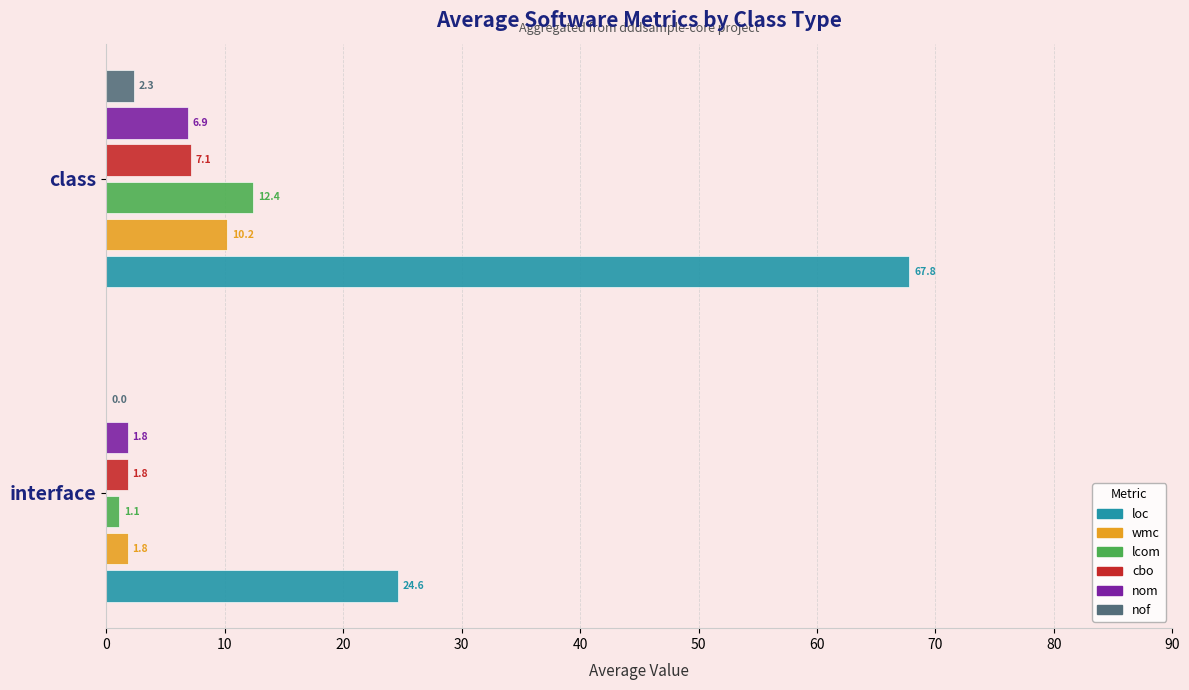

What is the greatest value displayed?

67.8